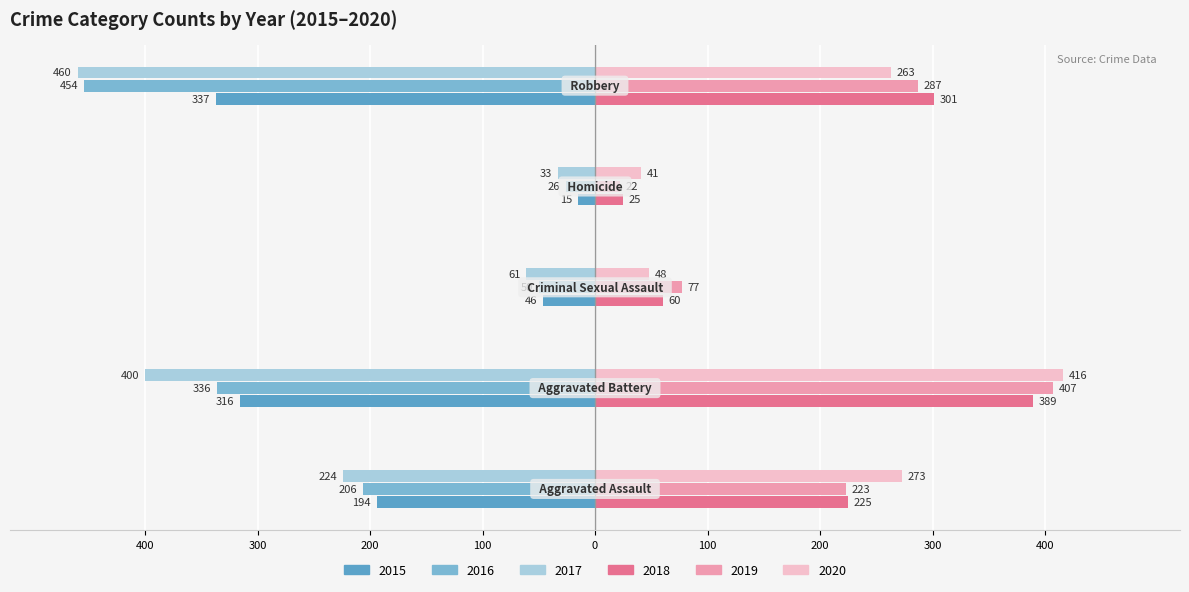

What is the sum of all 2020 values?

1041